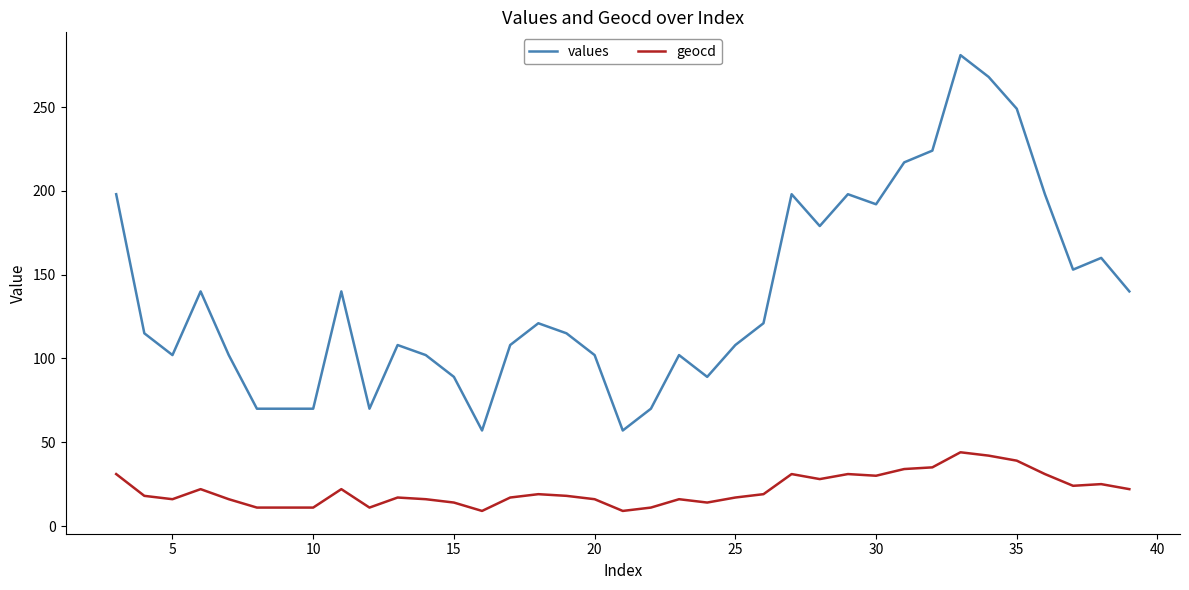

List the series in order of their peak value, highest first.

values, geocd